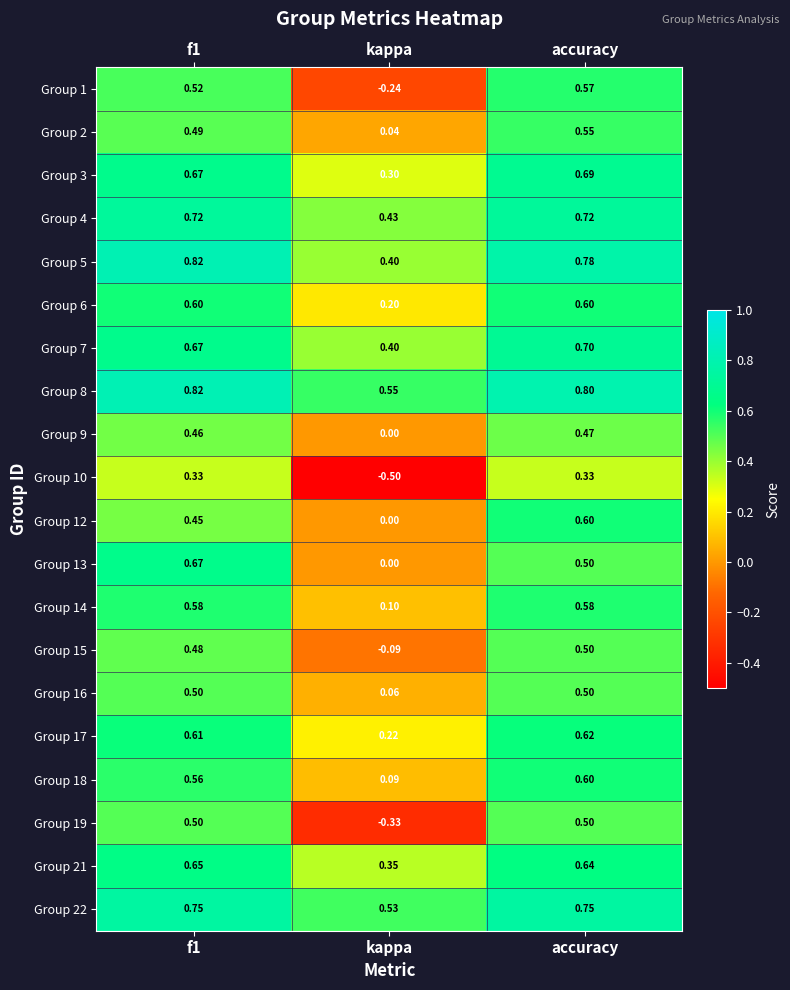

Where is Group 21 nearest to the value 0?

kappa